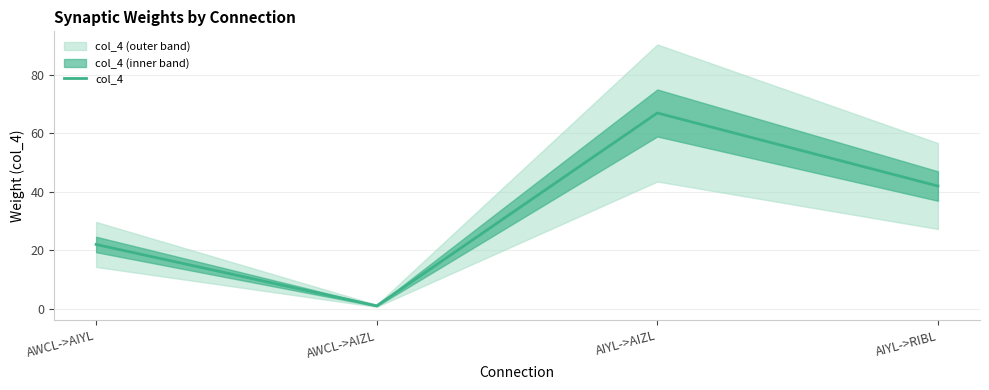

Reading left to right, what are all the values shown in this chart?

AWCL->AIYL=22	AWCL->AIZL=1	AIYL->AIZL=67	AIYL->RIBL=42